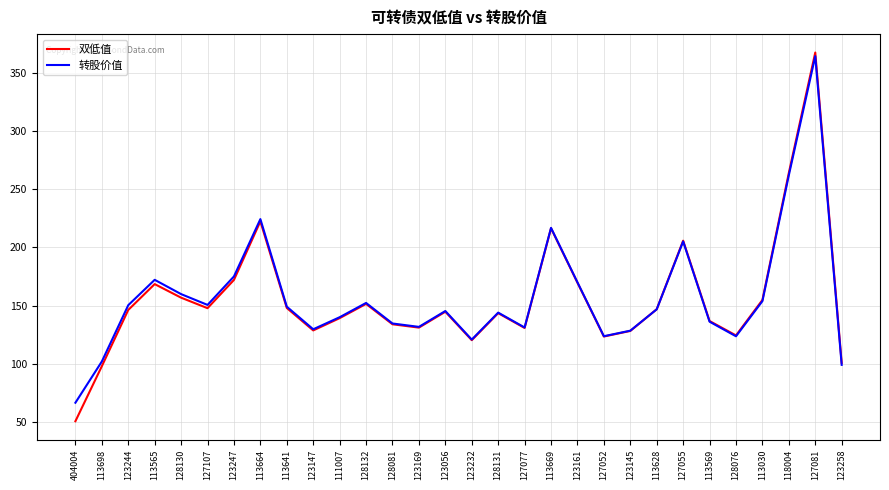

The value of 转股价值 at 113698 is 102.0. True or false?

True